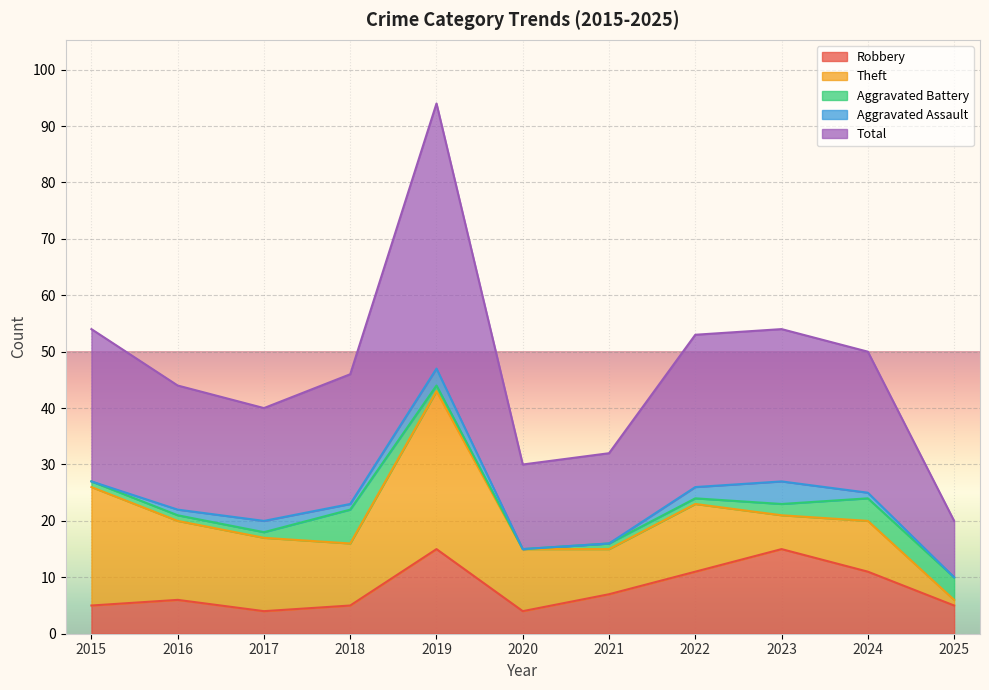

Reading left to right, list all the values displayed in this chart.

Robbery: 2015=5	2016=6	2017=4	2018=5	2019=15	2020=4	2021=7	2022=11	2023=15	2024=11	2025=5
Theft: 2015=21	2016=14	2017=13	2018=11	2019=28	2020=11	2021=8	2022=12	2023=6	2024=9	2025=1
Aggravated Battery: 2015=1	2016=1	2017=1	2018=6	2019=1	2020=0	2021=1	2022=1	2023=2	2024=4	2025=4
Aggravated Assault: 2015=0	2016=1	2017=2	2018=1	2019=3	2020=0	2021=0	2022=2	2023=4	2024=1	2025=0
Total: 2015=27	2016=22	2017=20	2018=23	2019=47	2020=15	2021=16	2022=27	2023=27	2024=25	2025=10